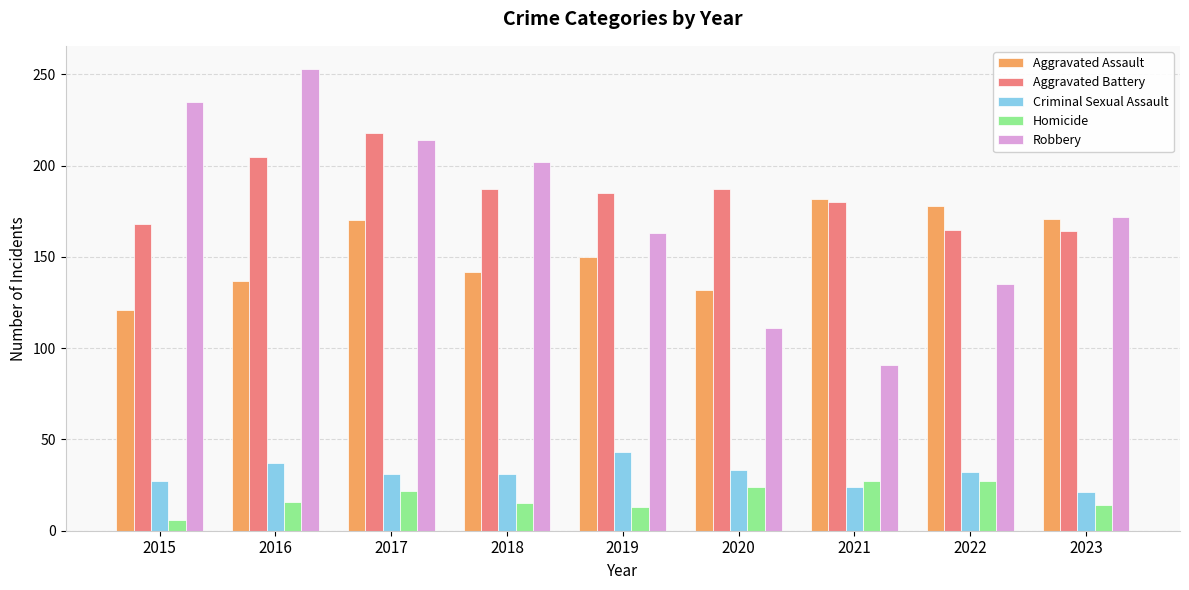

What is the sum of all Criminal Sexual Assault values?

279